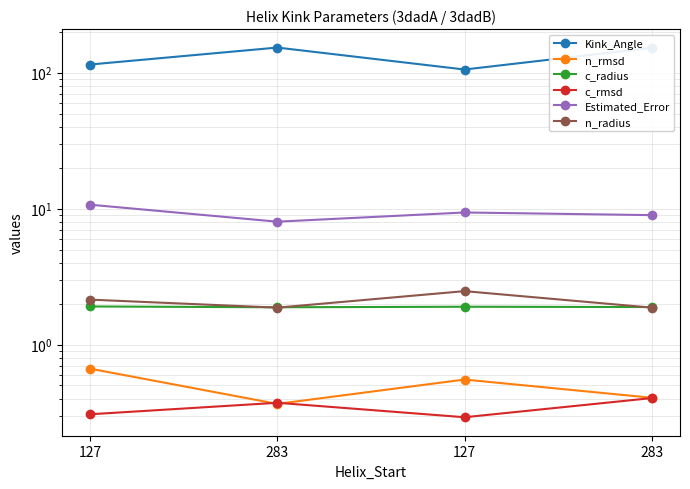

What is the spread (max minus min) of values at 127?

114.5